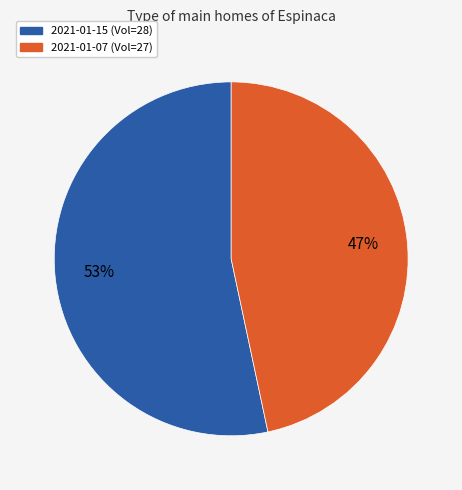

To the nearest percent, what is the average slice percentage?

50%